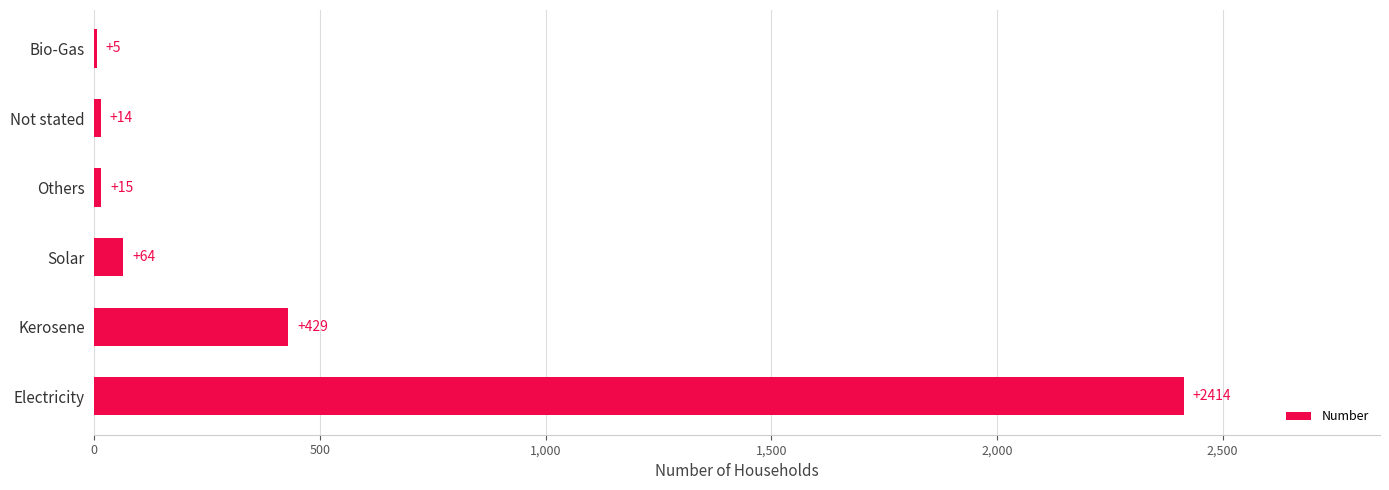

Is it true that the value at Solar is 64?

True